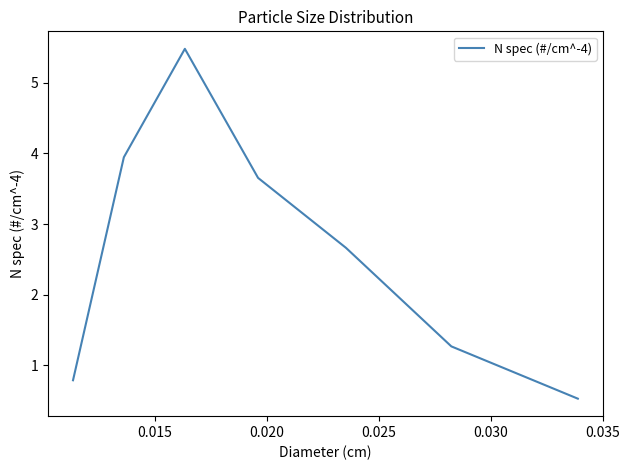

True or false: there are more than 1 points higher than both neighbors.

False